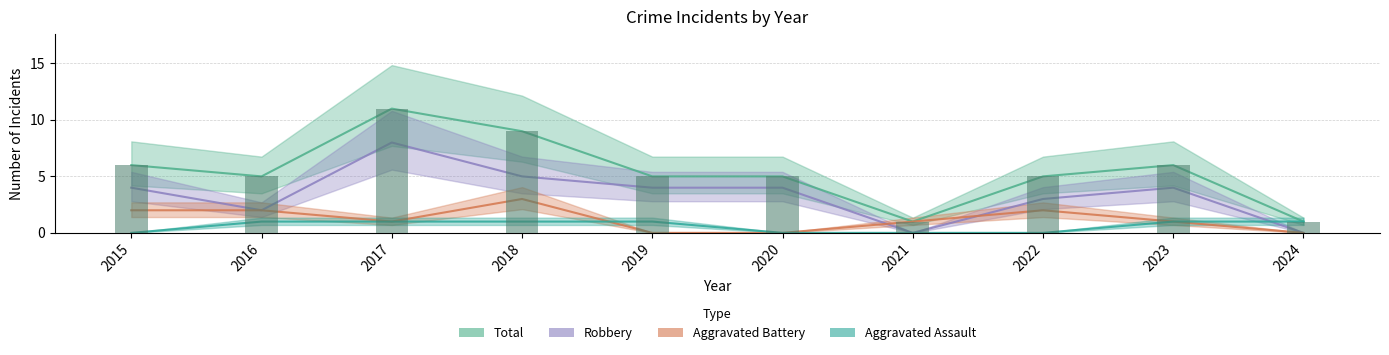

The Aggravated Battery series shows 1 at 2017. True or false?

True